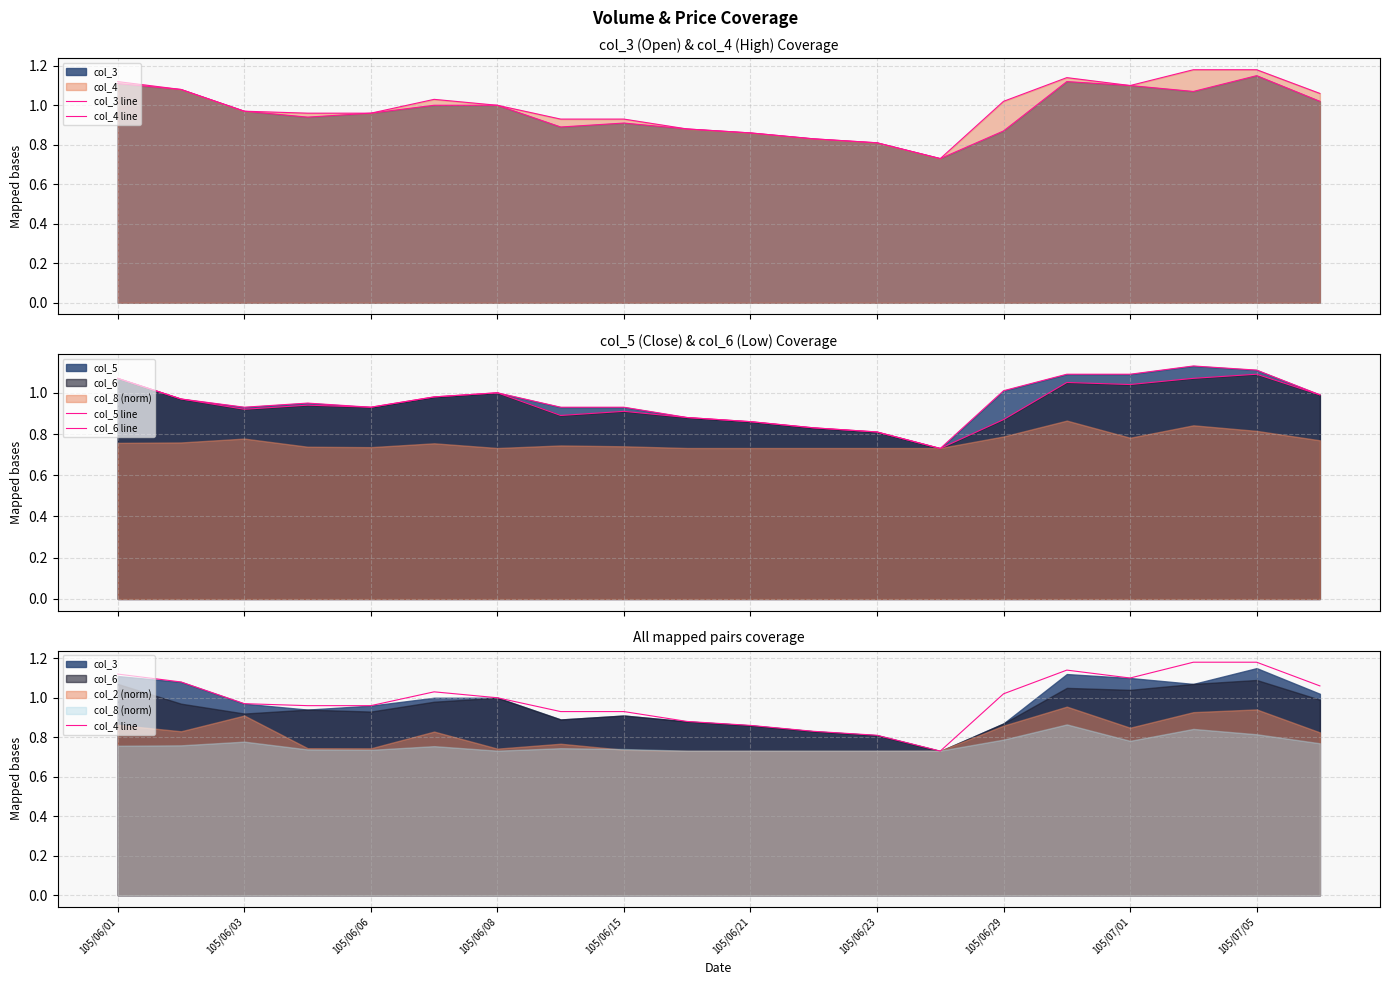

In col_4 line, how many points are lower than both neighbors (excluding endpoints)?

2